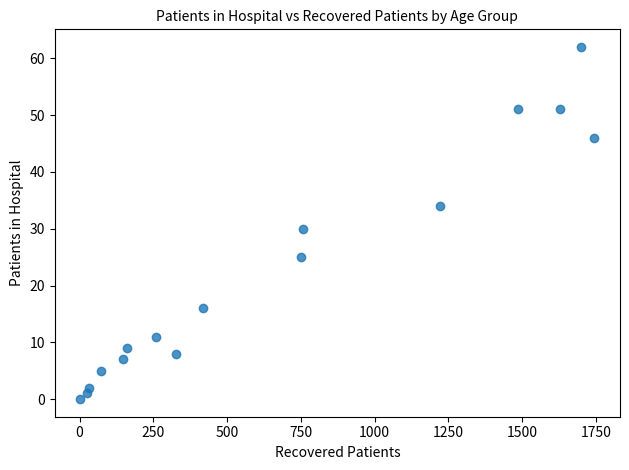

What is the range of Y values (max minus min)?

62